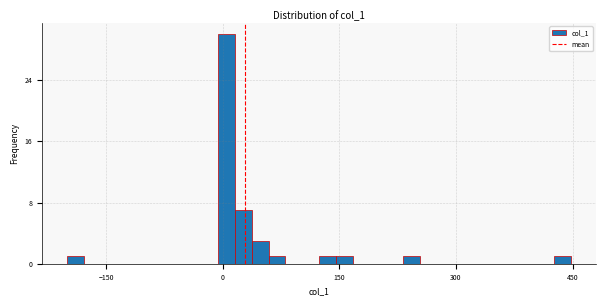

Around what value on the x-axis is the tallest bar? Give the approximate position of its centre, as read against the axis.

0